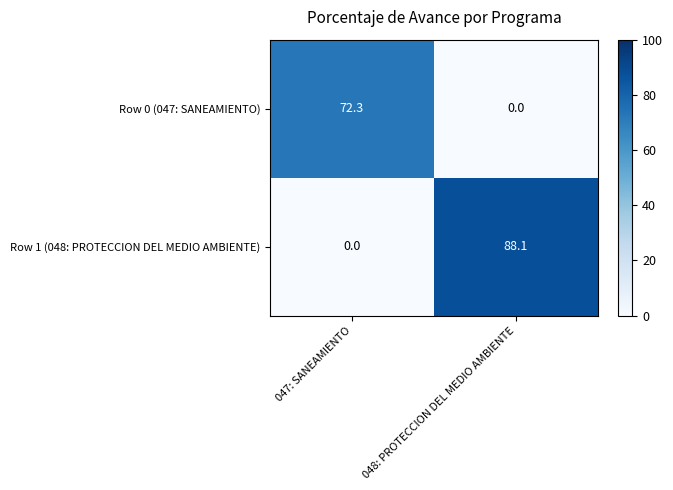

Which series has the widest spread of values?

Row 1 (048: PROTECCION DEL MEDIO AMBIENTE)